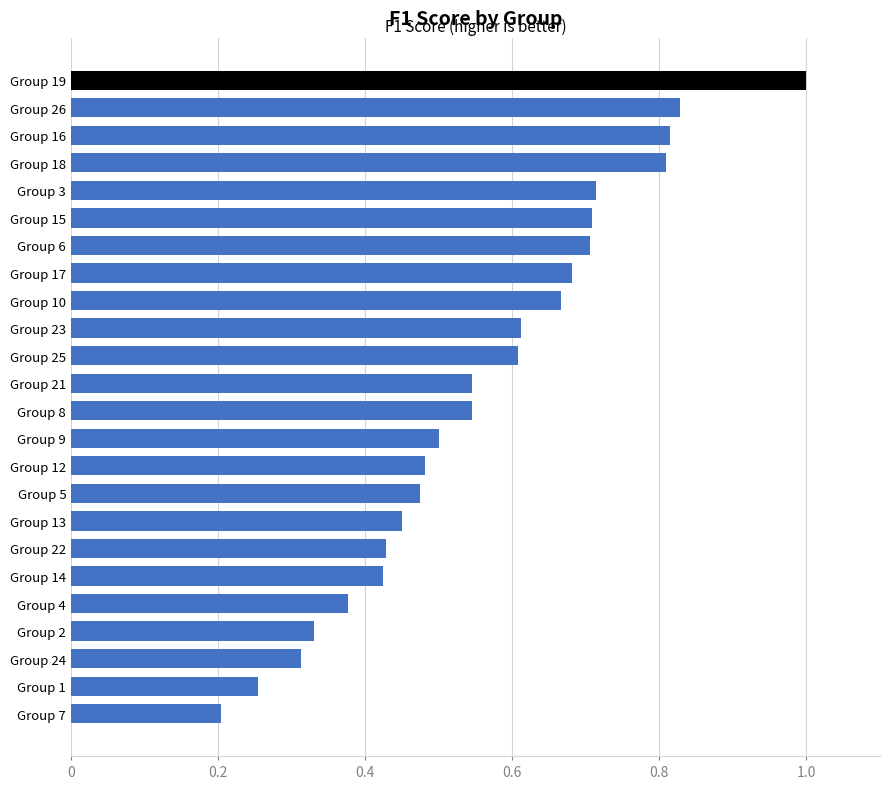

What is the change in value from Group 9 to Group 17?

+0.2